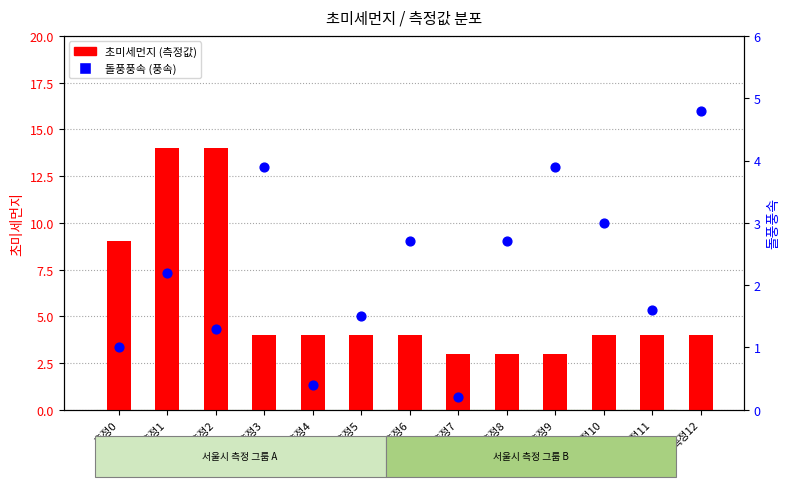

At how many categories does at least one series exceed 12?

2